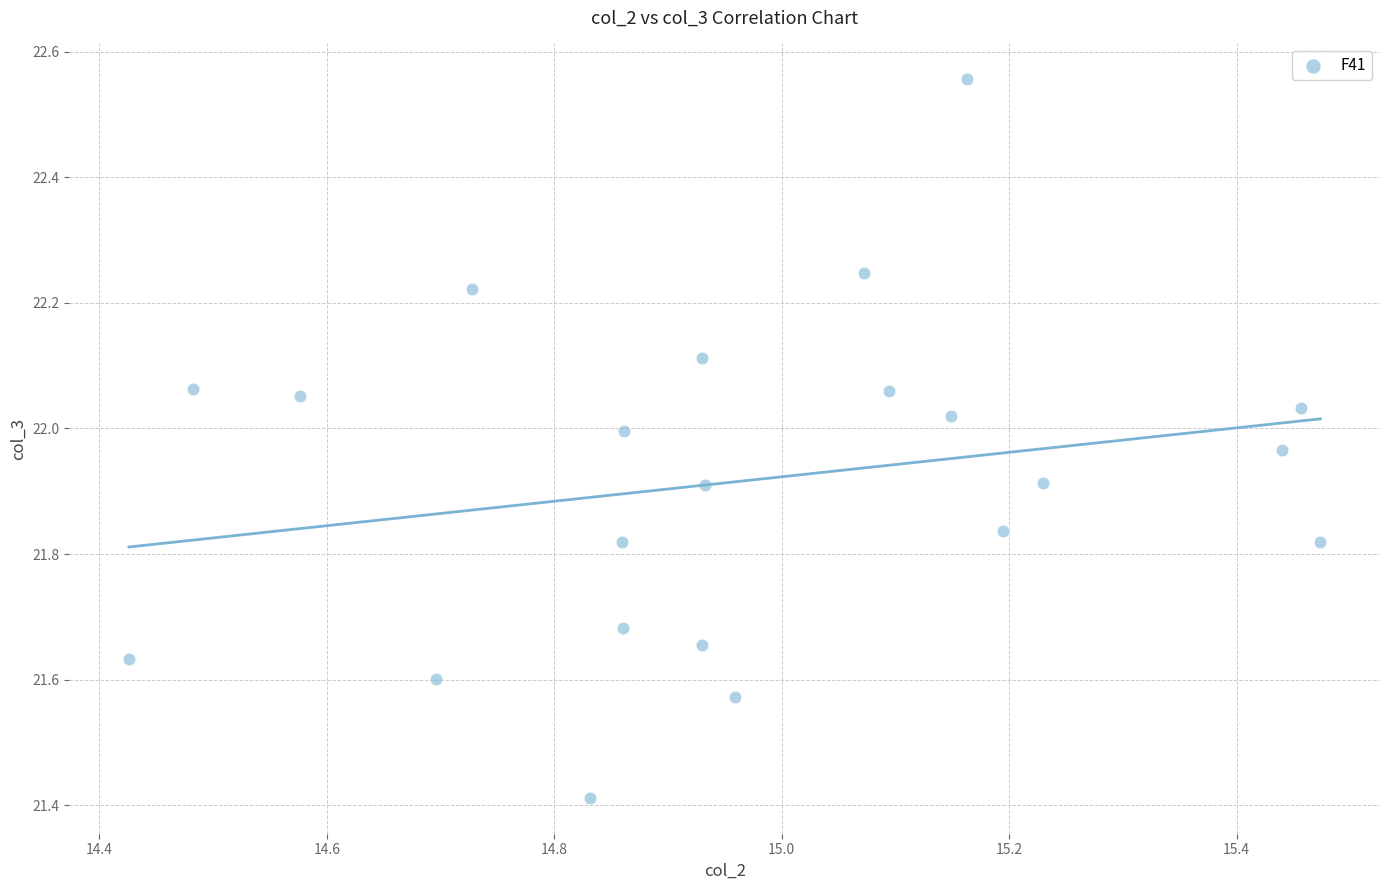

What is the range of Y values (max minus min)?

1.1